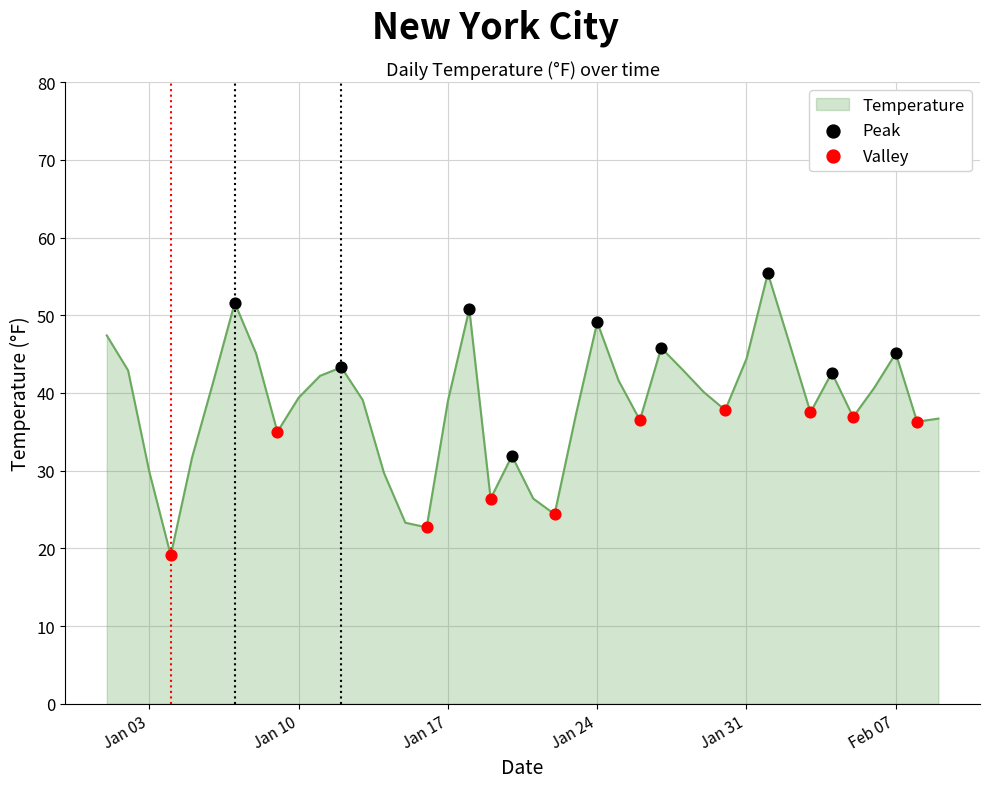

What is the smallest value displayed?

19.1